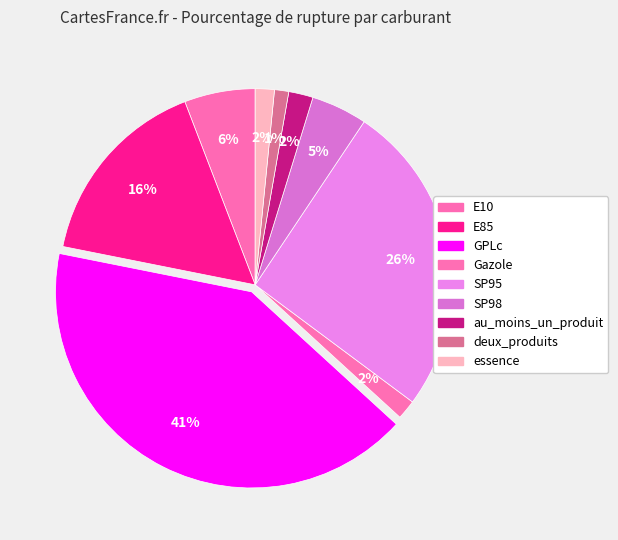

Count the number of slices in the pie.

9